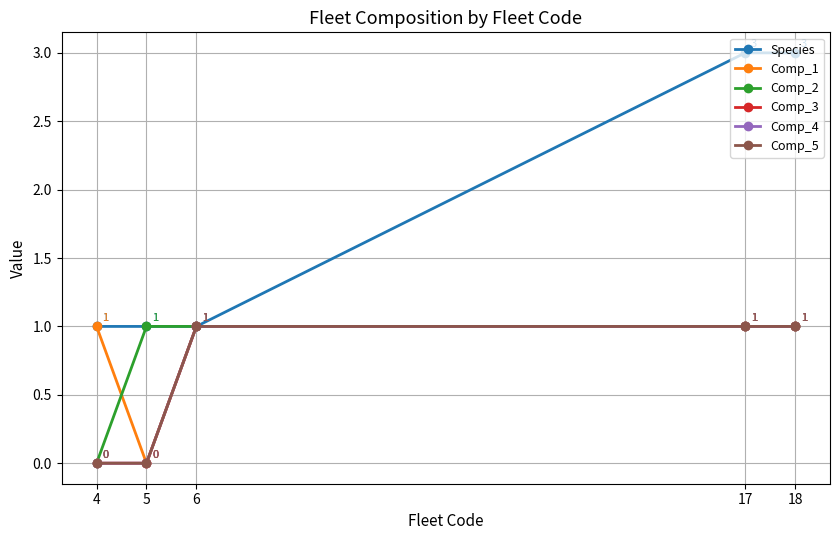

What is the sum of all Comp_3 values?

3